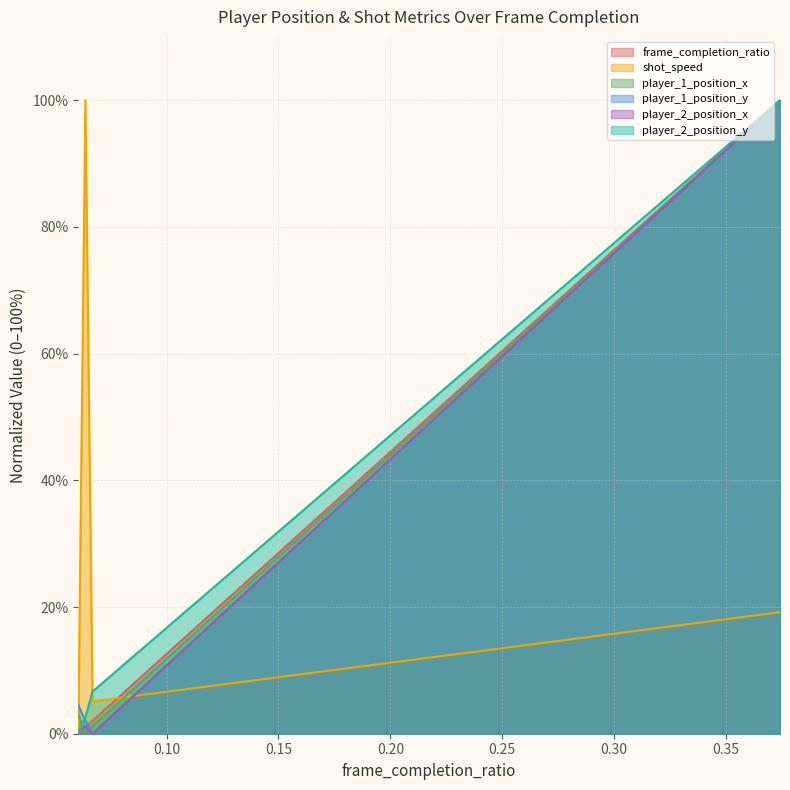

Between 0.06050955414012739 and 0.06687898089171974, which series saw the biggest shift?

player_2_position_y